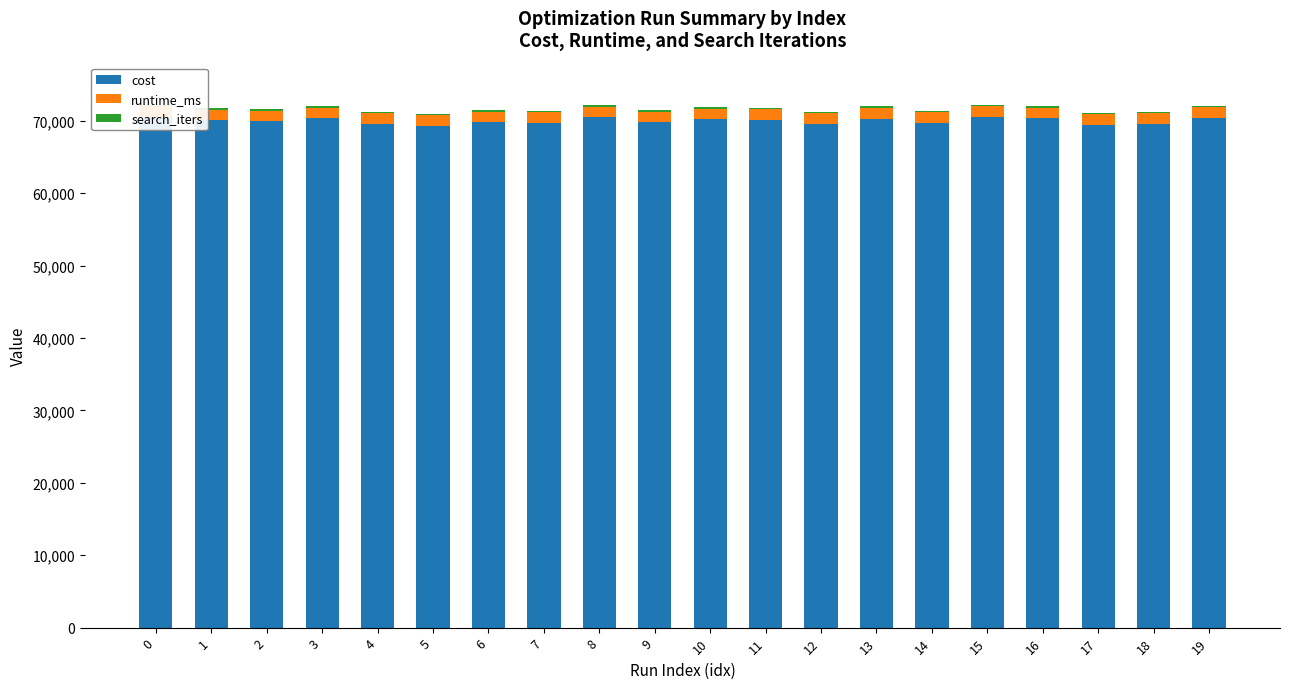

What value does the cost series have at 13?

70299